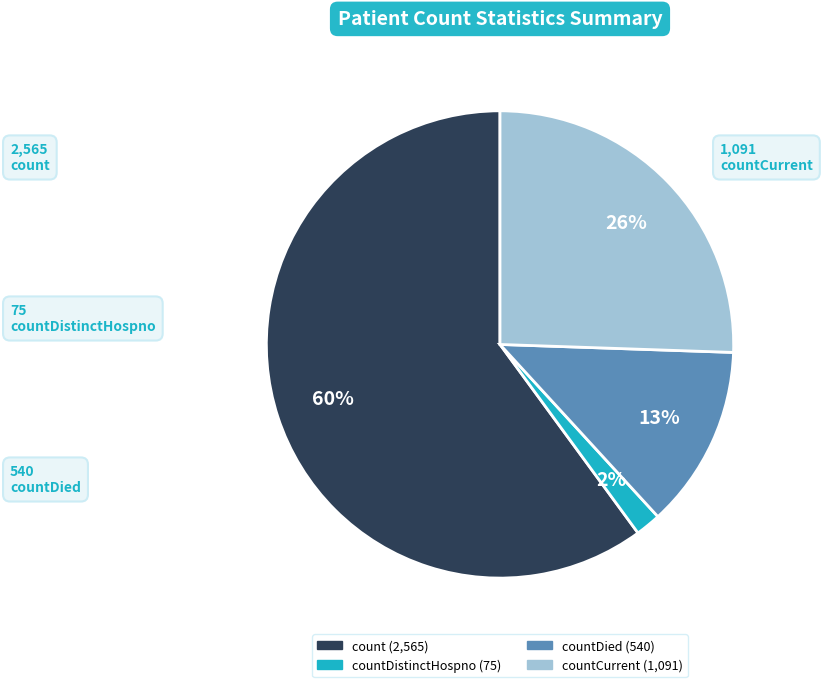

To the nearest percent, what is the average slice percentage?

25%